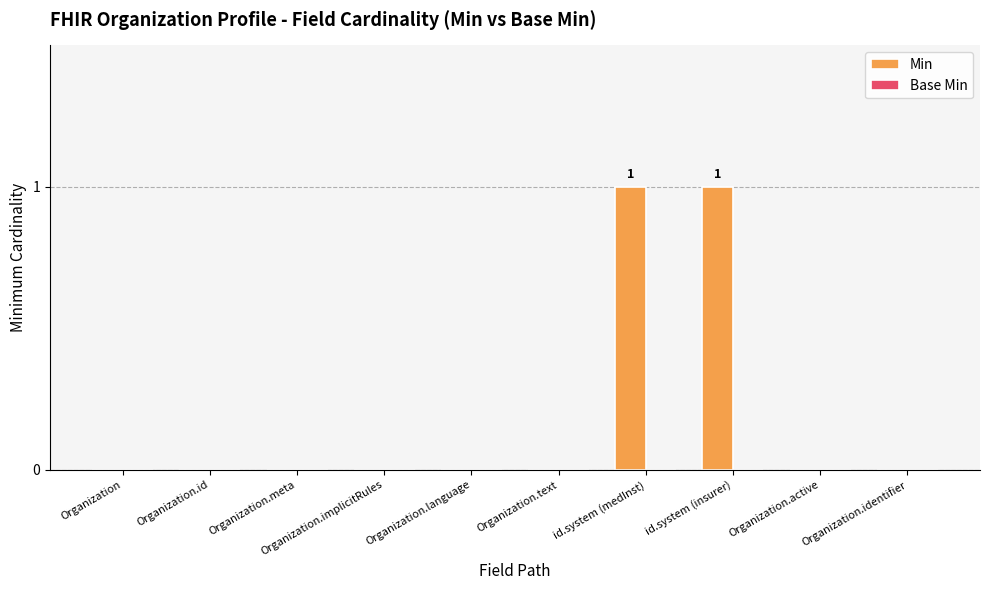

The chart shows a value of 0 at Organization.meta. True or false?

True